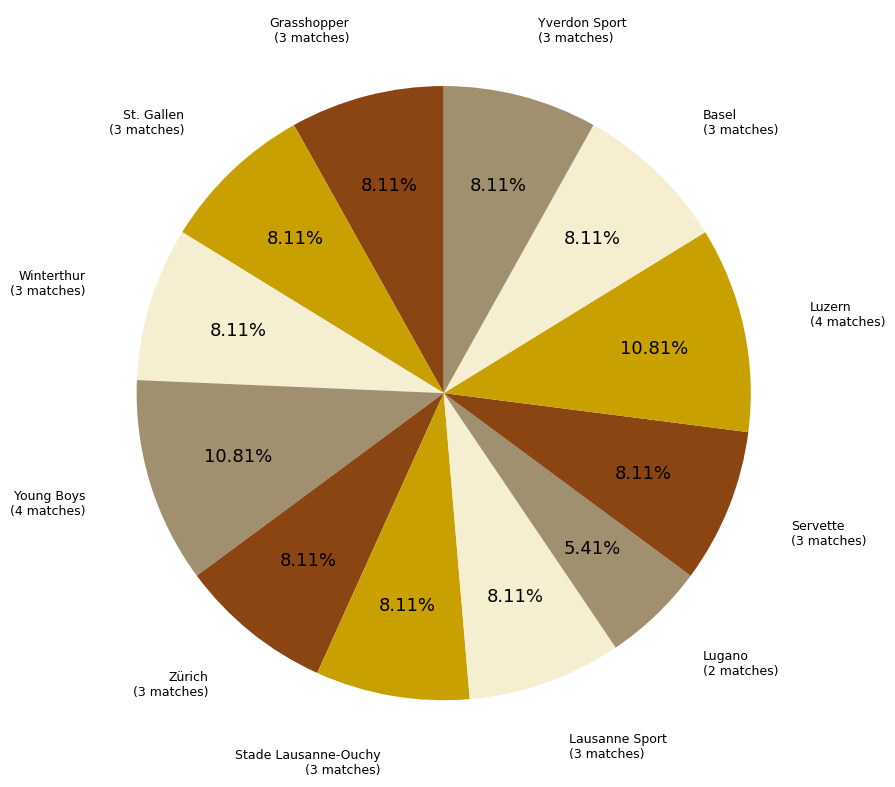

Is Servette the majority of the pie?

No